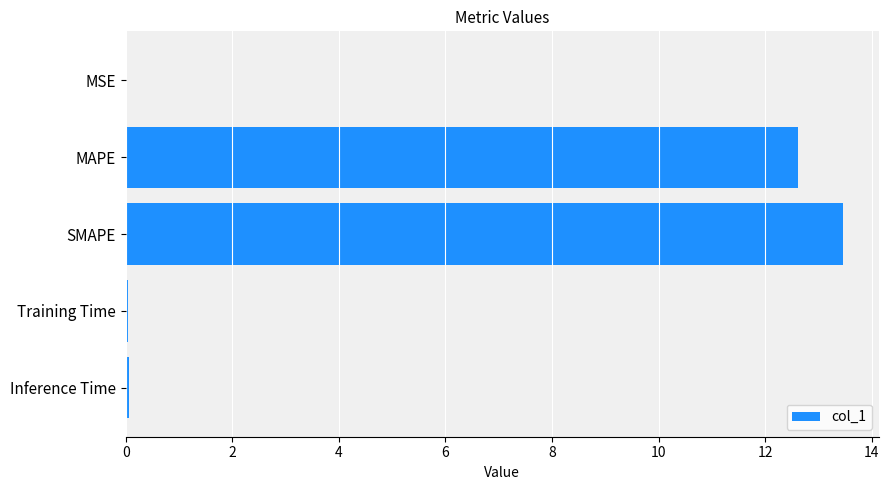

What value does the data have at MAPE?

12.6